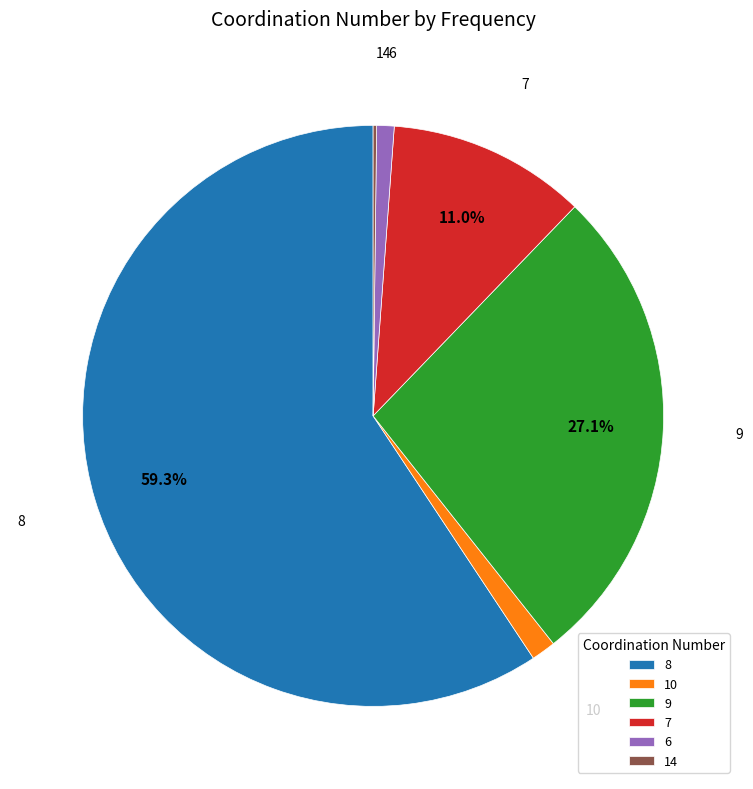

Does any single category account for the majority?

Yes